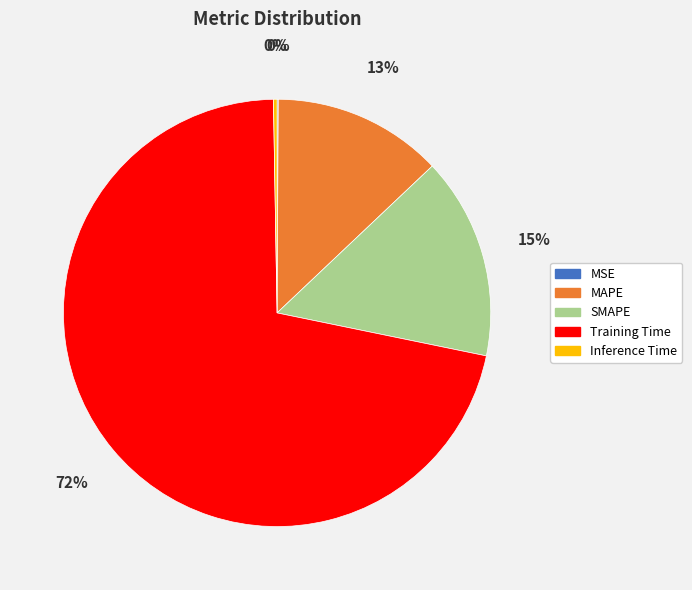

Do SMAPE and Training Time together represent more than half of the pie?

Yes